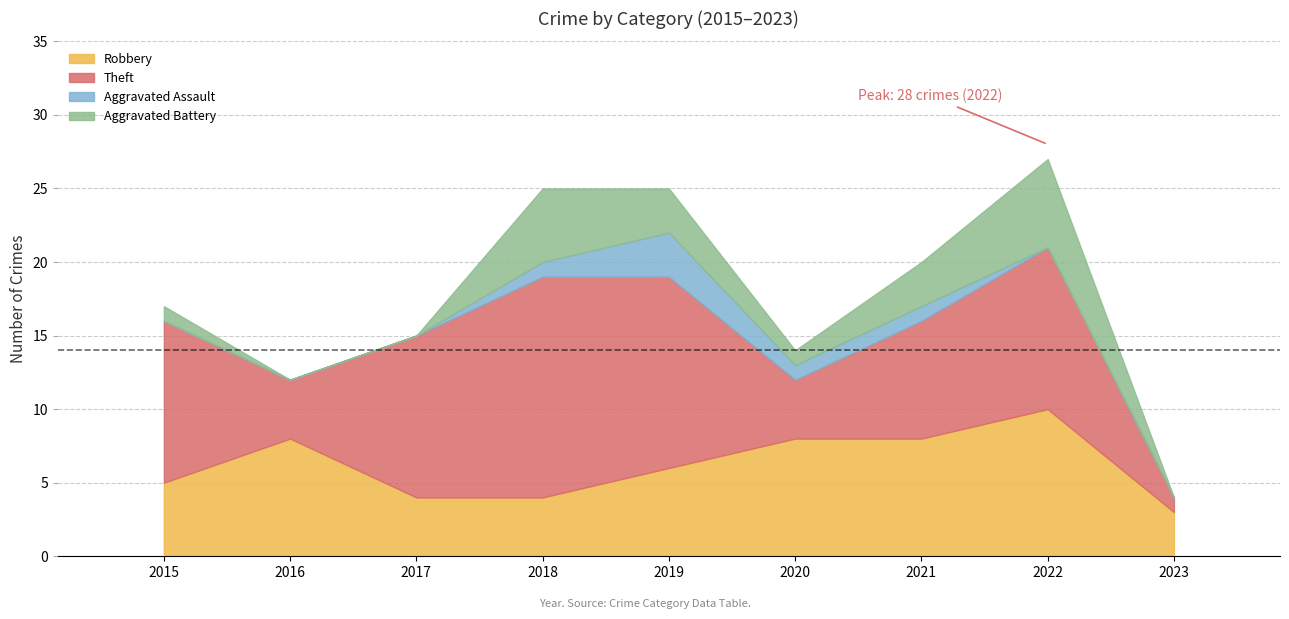

What is the highest value of the Theft series?

15